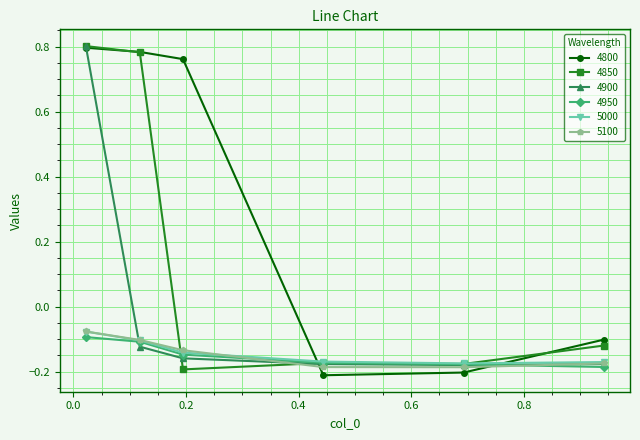

Which series ends up on top after the final intersection of 4800 and 5100?

4800